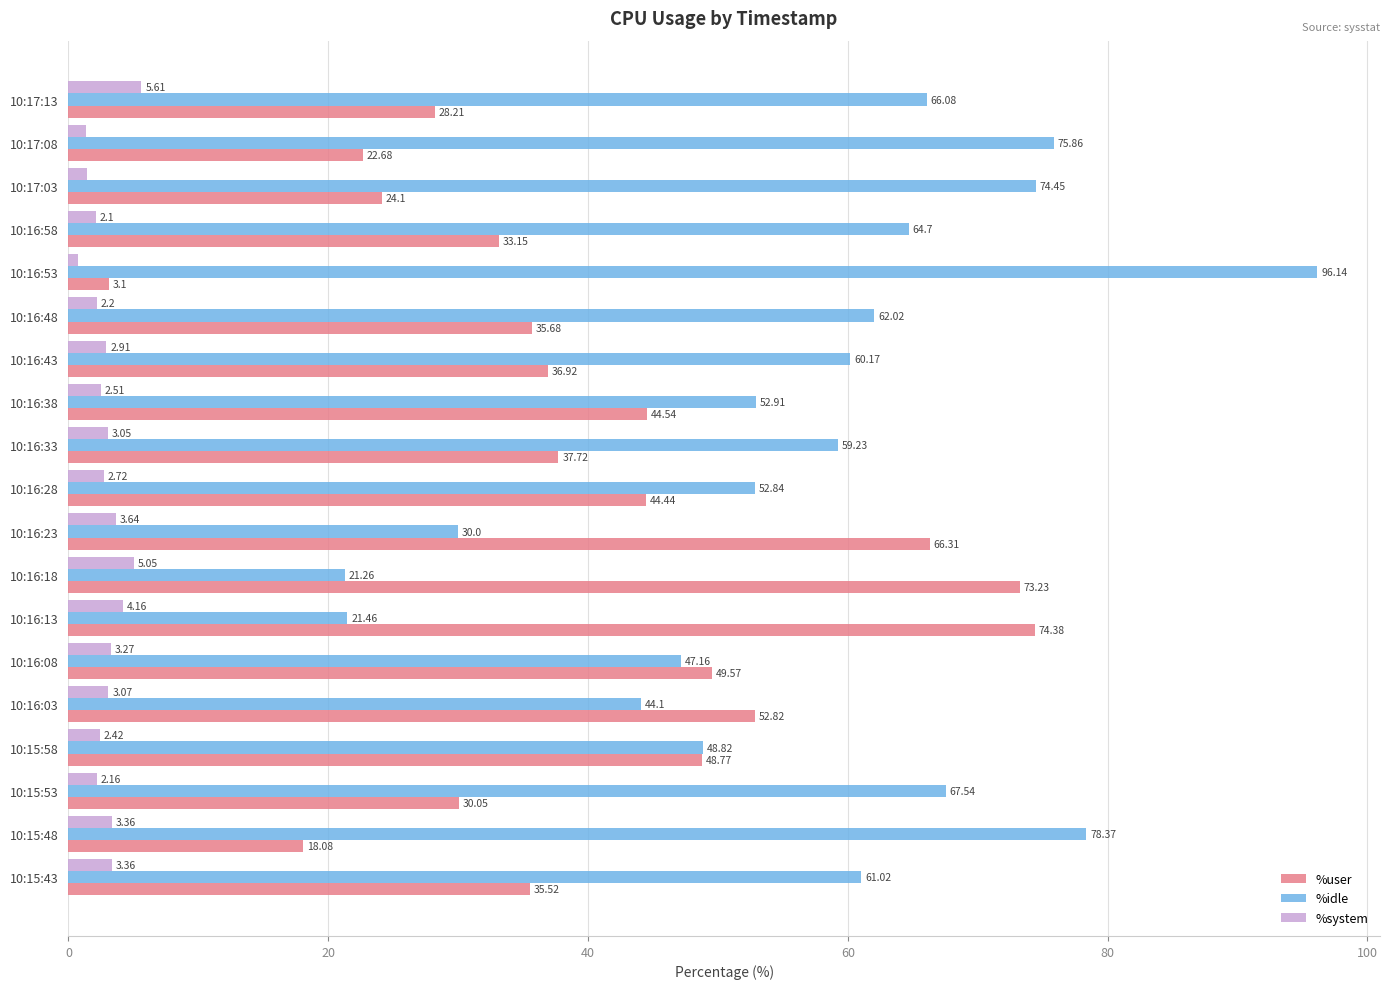

What is the difference between the maximum and minimum values in the %idle series?

74.9